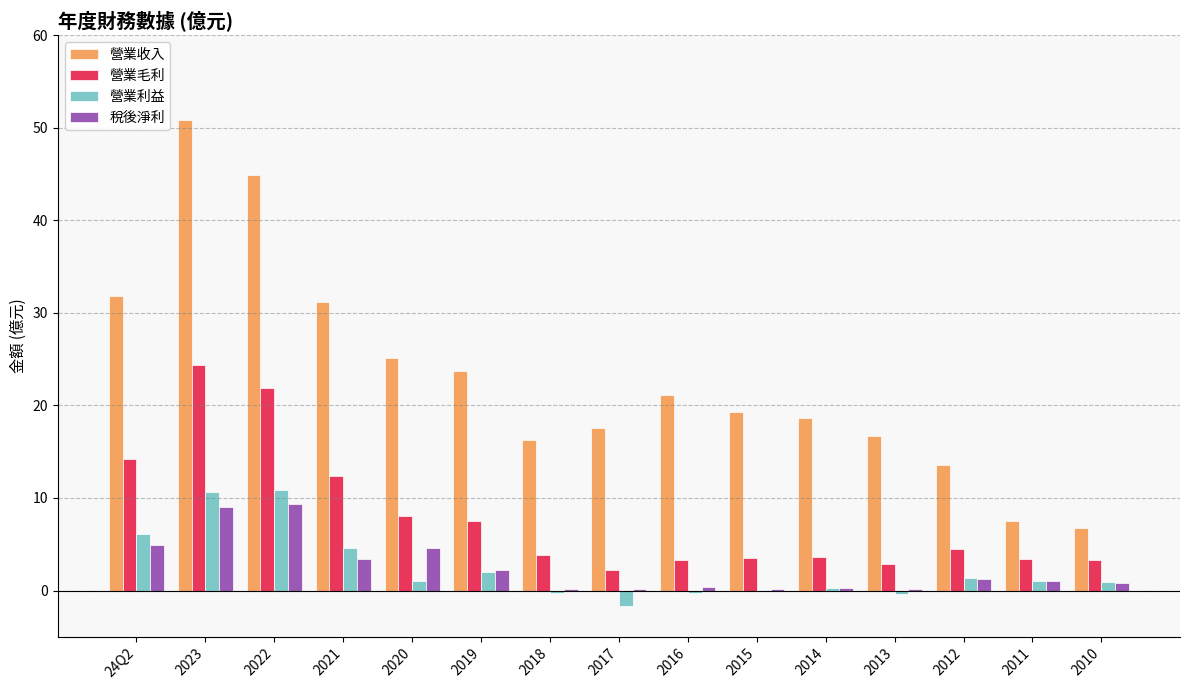

True or false: 營業毛利 has a value of 24.4 at 2023.

True